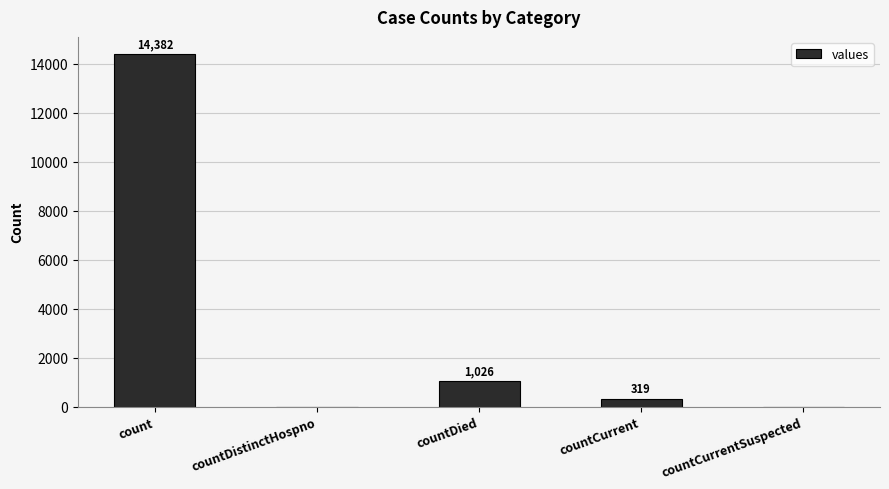

Reading left to right, transcribe all the data shown in this chart.

count=14382	countDistinctHospno=0	countDied=1026	countCurrent=319	countCurrentSuspected=0